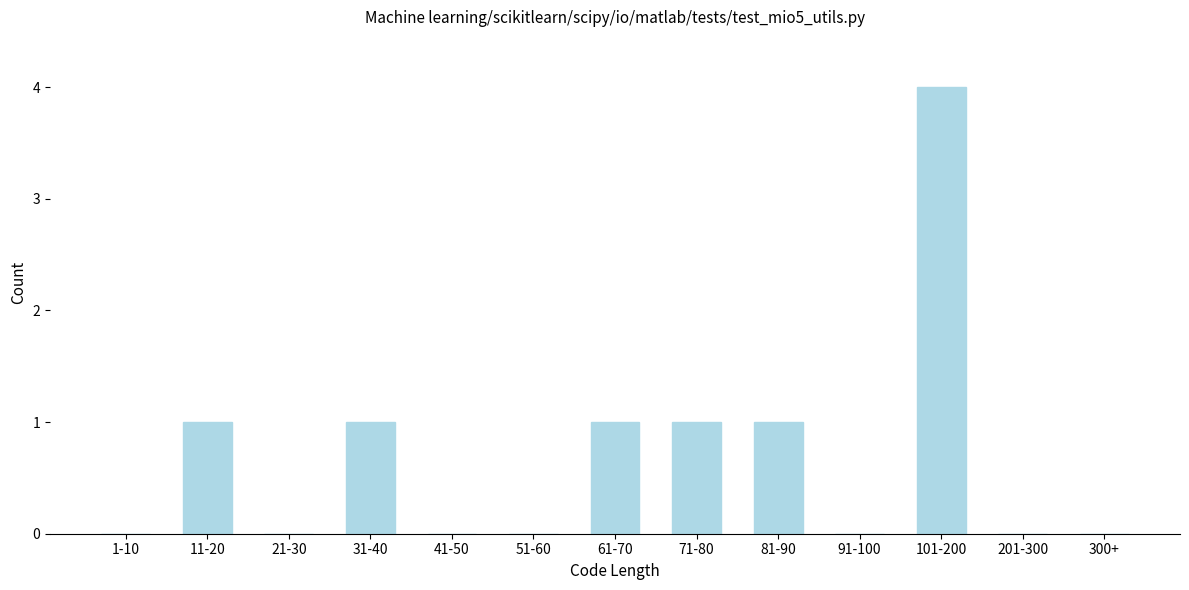

Reading left to right, list all the values displayed in this chart.

1-10=0	11-20=1	21-30=0	31-40=1	41-50=0	51-60=0	61-70=1	71-80=1	81-90=1	91-100=0	101-200=4	201-300=0	300+=0